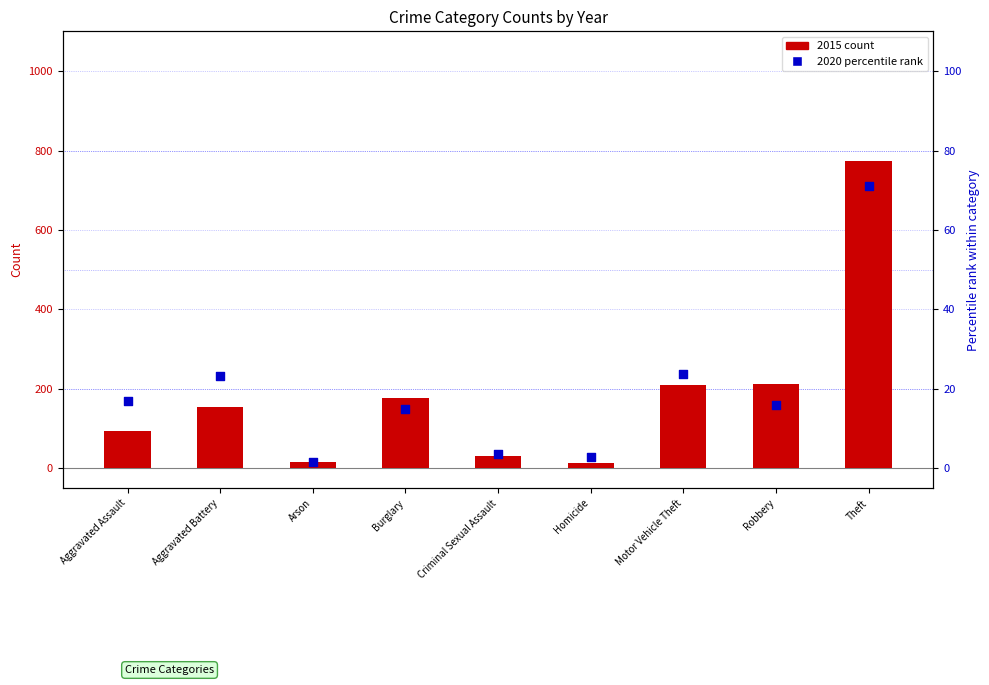

At which category is the sum across all series the highest?

Theft